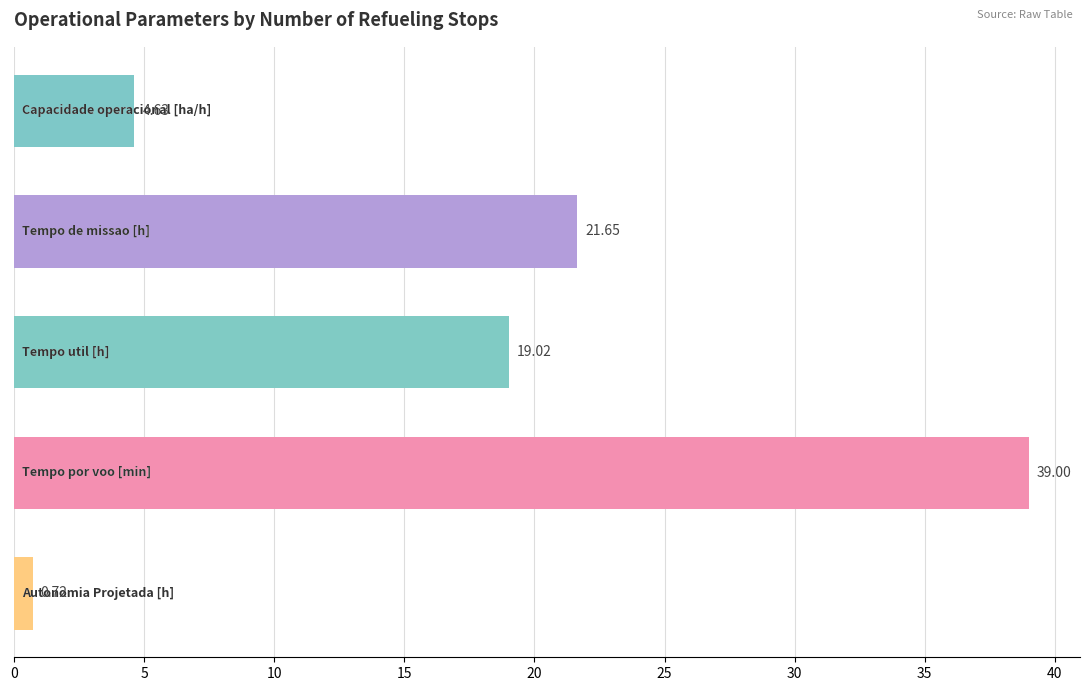

What is the spread (max minus min) of values at 2?

33.6